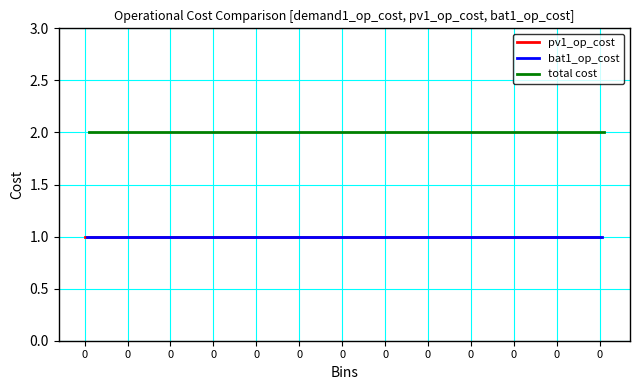

What are all the series names shown in the legend?

pv1_op_cost, bat1_op_cost, total cost